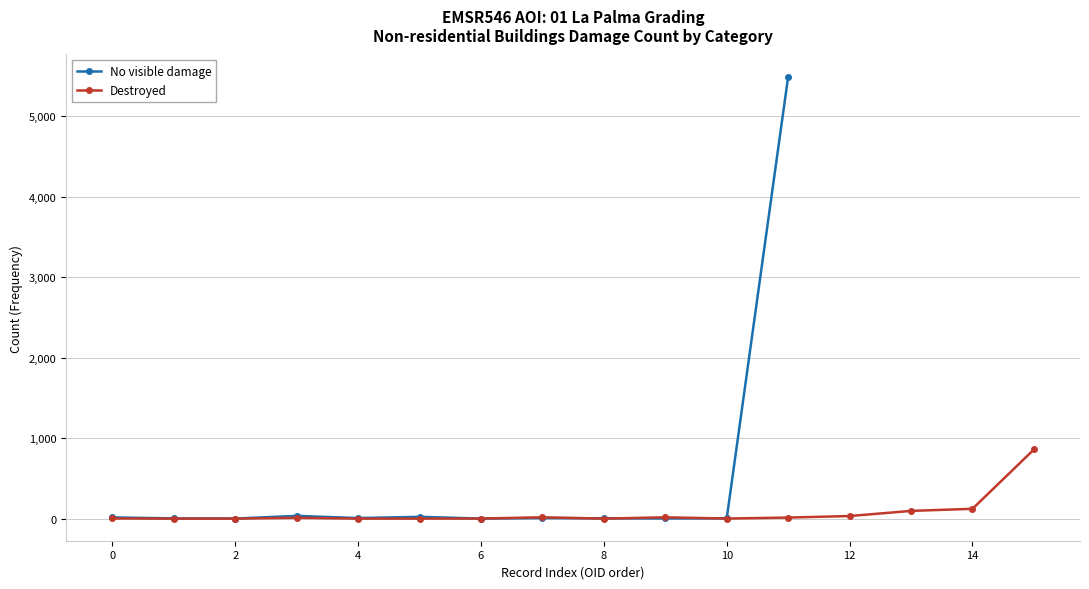

The chart shows a value of 4 at 16. True or false?

False